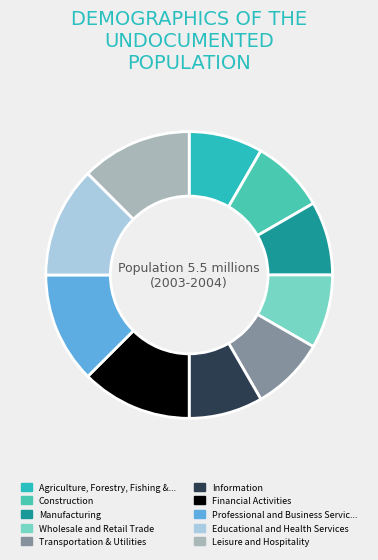

How many slices are in this pie chart?

10